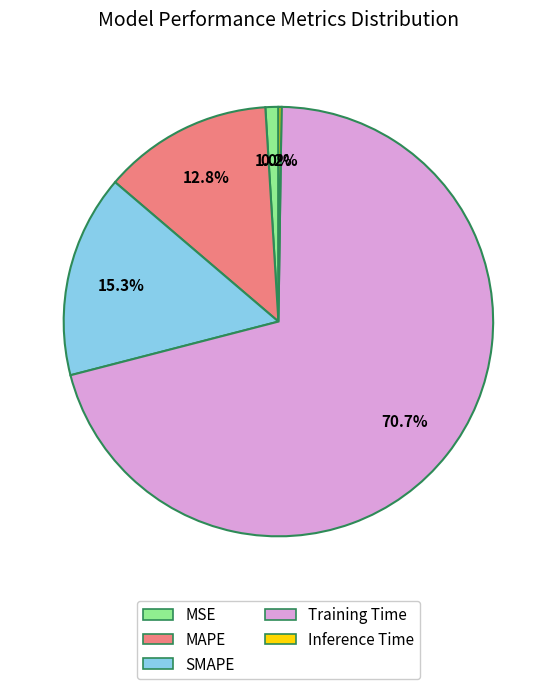

To the nearest percent, what percentage of the pie is MSE?

1%